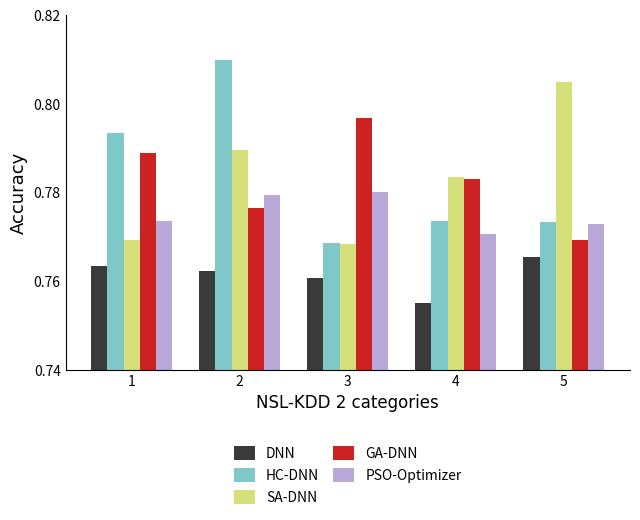

At which category does the chart reach its minimum across all series?

4